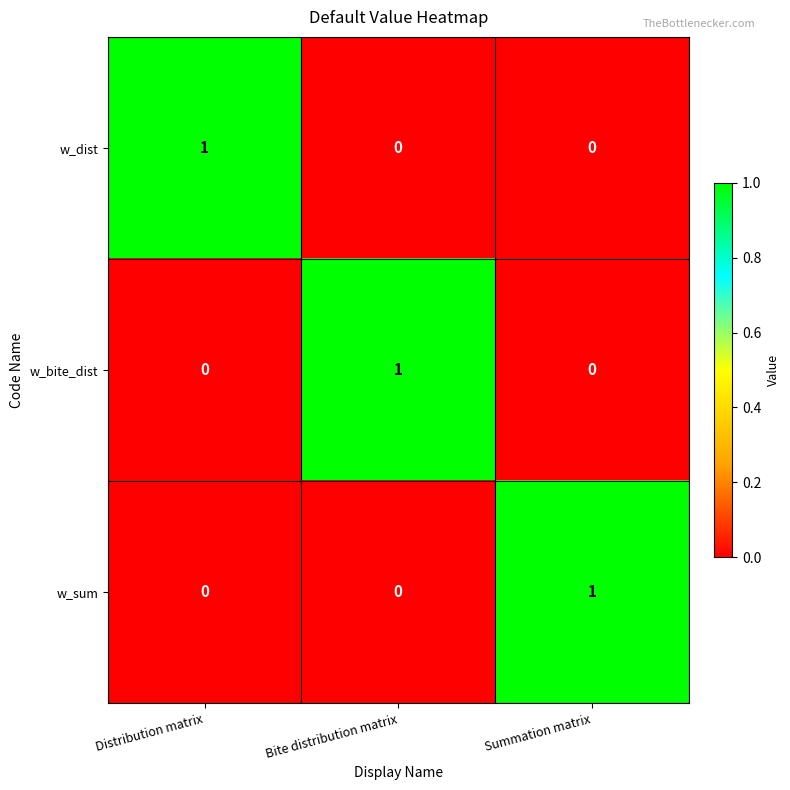

At how many categories does at least one series exceed 0?

3